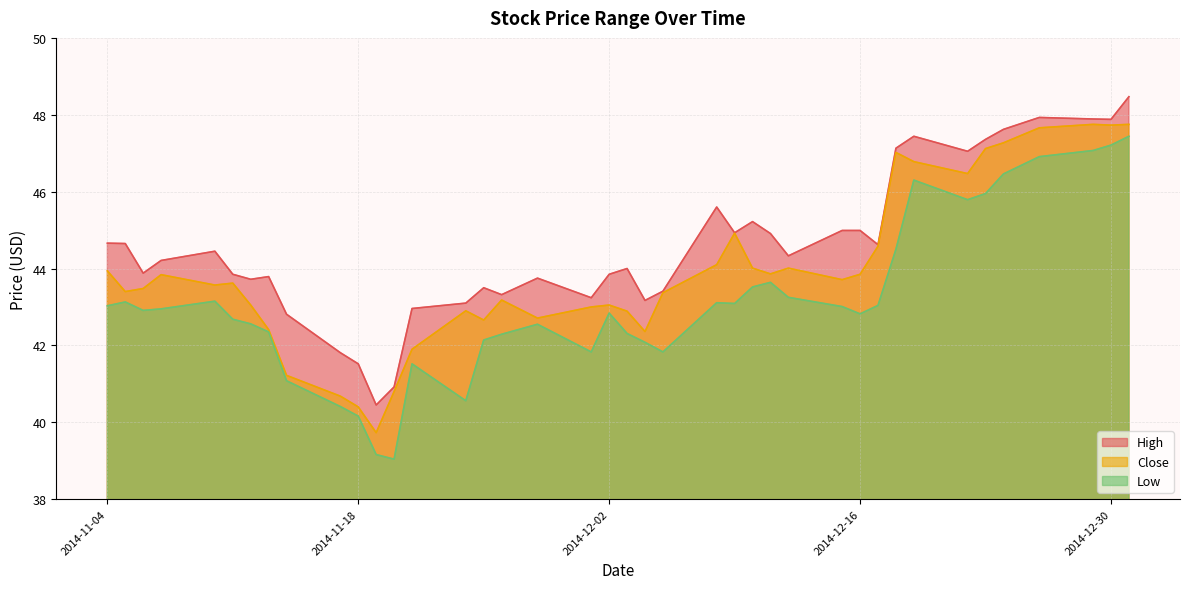

What is the difference between the maximum and minimum values in the High series?

8.0